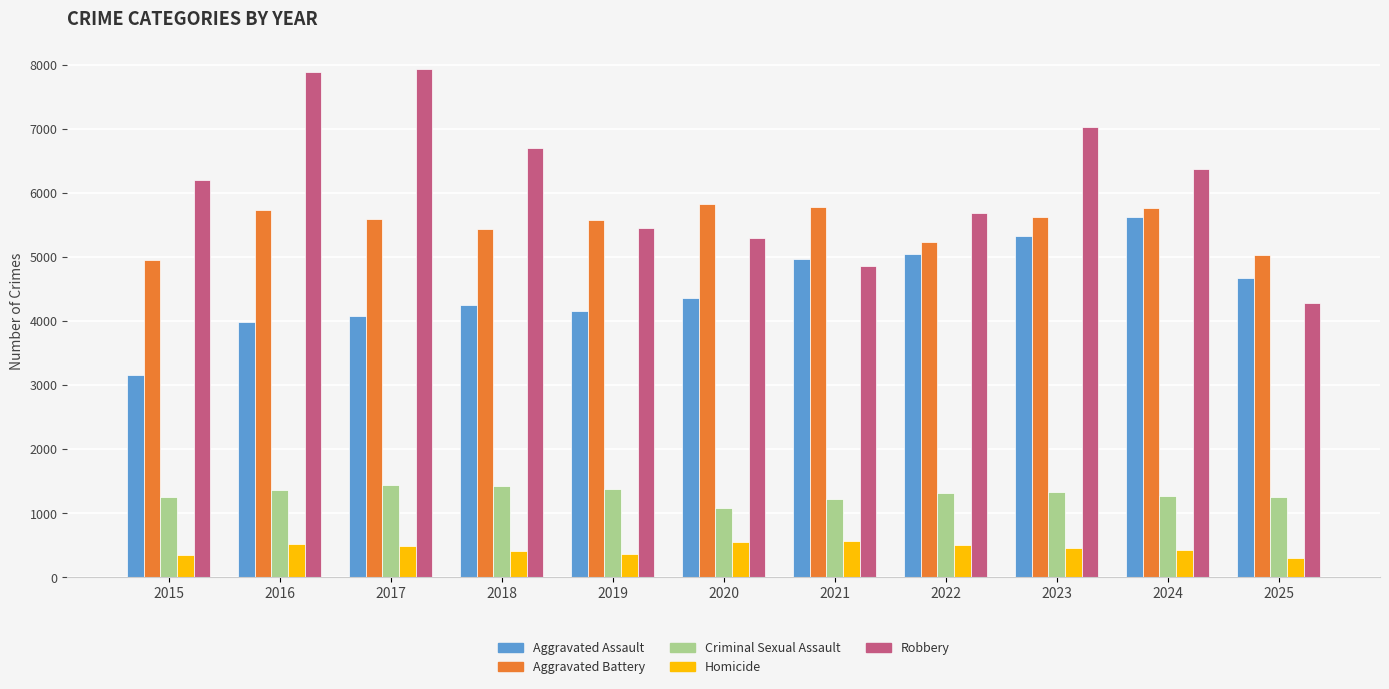

What is the difference between the second highest and second lowest values in the Aggravated Battery series?

757